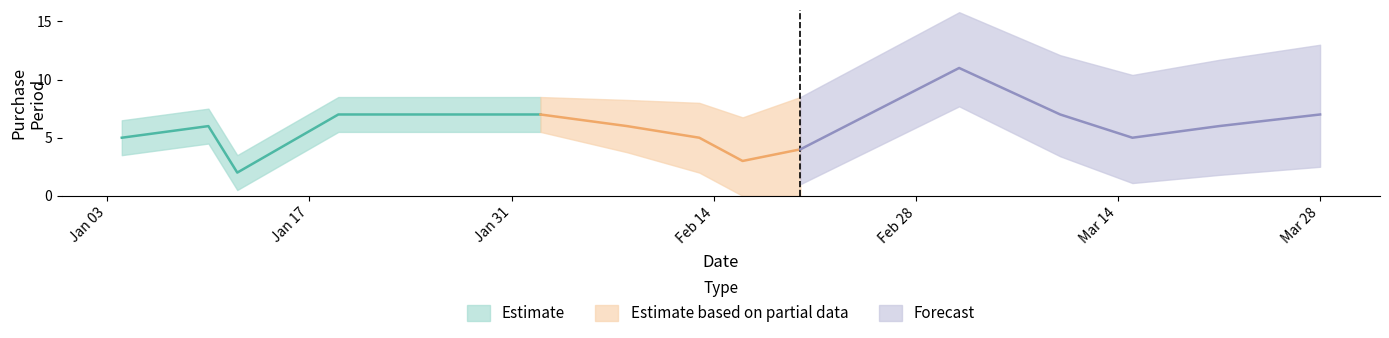

Rank the categories by value from highest to lowest.

2017-03-03, 2017-01-19, 2017-01-26, 2017-02-02, 2017-03-10, 2017-03-28, 2017-01-10, 2017-02-08, 2017-03-21, 2017-01-04, 2017-02-13, 2017-03-15, 2017-02-20, 2017-02-16, 2017-01-12